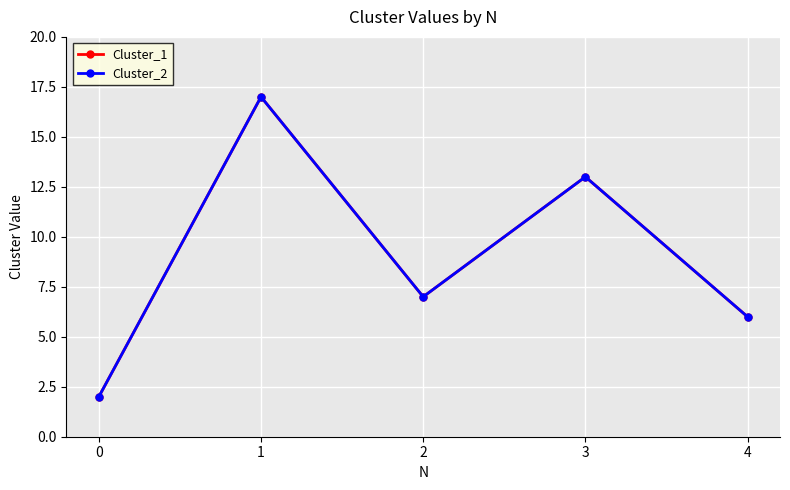

At which label does Cluster_1 reach its peak?

1